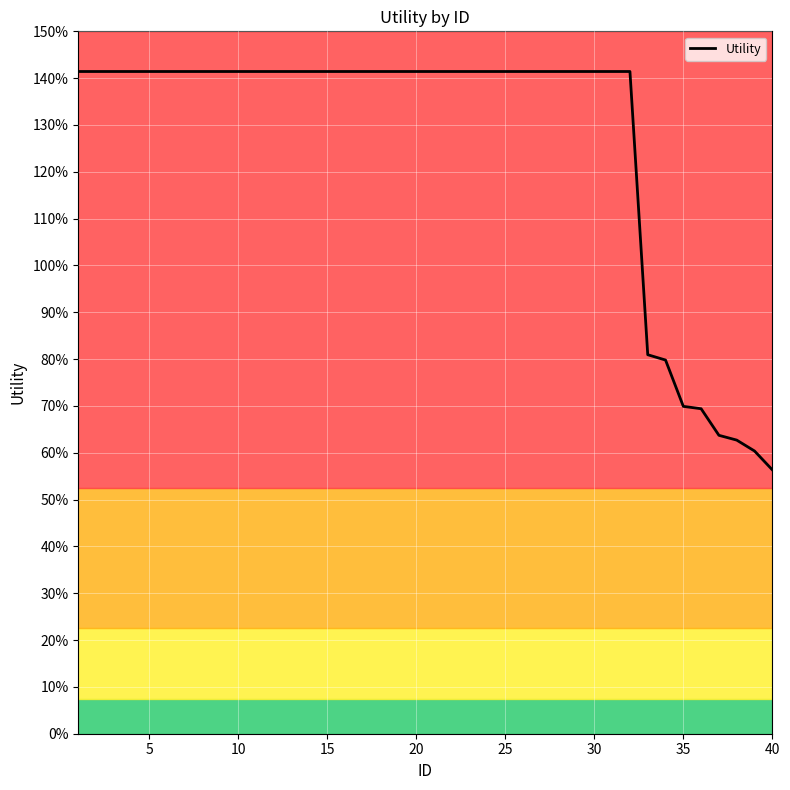

Reading left to right, transcribe all the data shown in this chart.

1.4	1.4	1.4	1.4	1.4	1.4	1.4	1.4	1.4	1.4	1.4	1.4	1.4	1.4	1.4	1.4	1.4	1.4	1.4	1.4	1.4	1.4	1.4	1.4	1.4	1.4	1.4	1.4	1.4	1.4	1.4	1.4	0.8	0.8	0.7	0.7	0.6	0.6	0.6	0.6